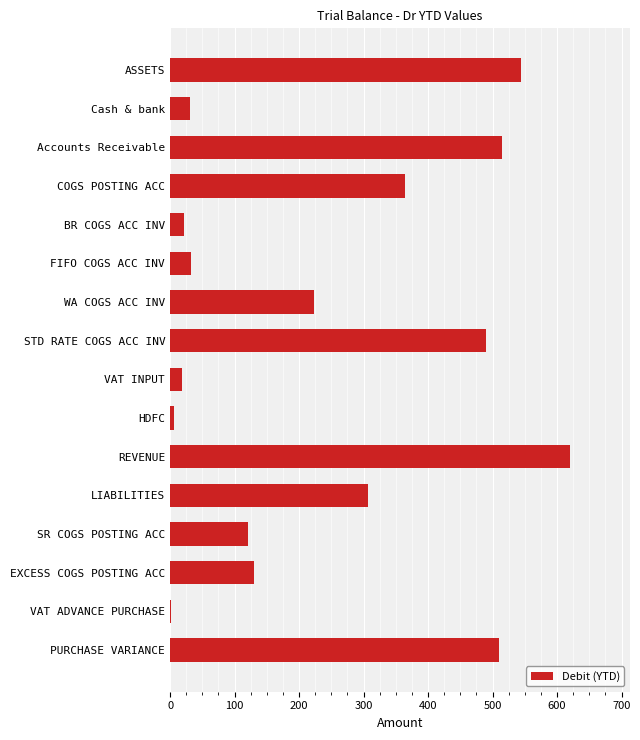

Are the bars horizontal?

Yes